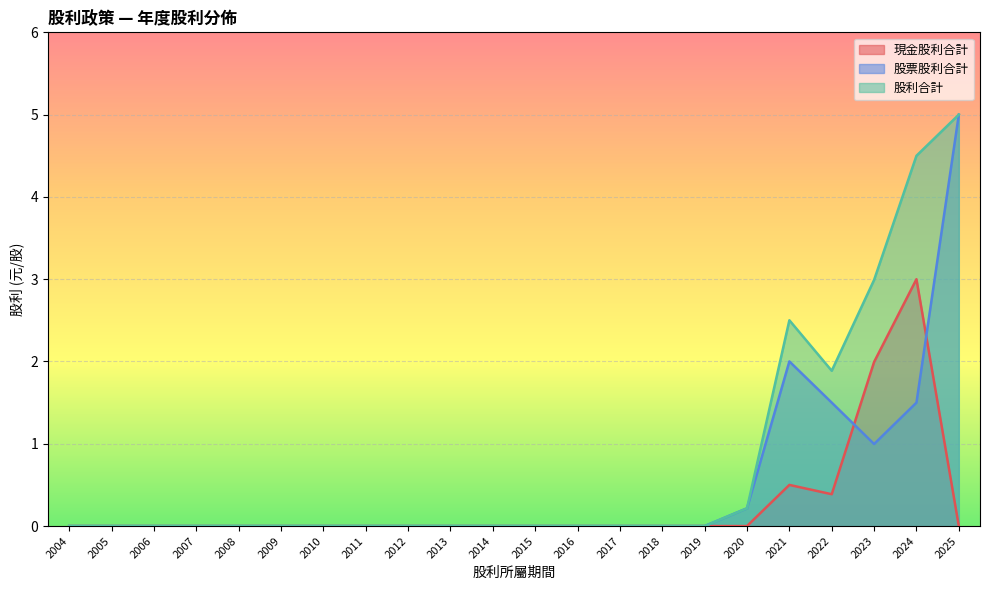

Reading left to right, what are all the values shown in this chart?

現金股利合計: 2004=0.0	2005=0.0	2006=0.0	2007=0.0	2008=0.0	2009=0.0	2010=0.0	2011=0.0	2012=0.0	2013=0.0	2014=0.0	2015=0.0	2016=0.0	2017=0.0	2018=0.0	2019=0.0	2020=0.0	2021=0.5	2022=0.4	2023=2.0	2024=3.0	2025=0.0
股票股利合計: 2004=0.0	2005=0.0	2006=0.0	2007=0.0	2008=0.0	2009=0.0	2010=0.0	2011=0.0	2012=0.0	2013=0.0	2014=0.0	2015=0.0	2016=0.0	2017=0.0	2018=0.0	2019=0.0	2020=0.2	2021=2.0	2022=1.5	2023=1.0	2024=1.5	2025=5.0
股利合計: 2004=0.0	2005=0.0	2006=0.0	2007=0.0	2008=0.0	2009=0.0	2010=0.0	2011=0.0	2012=0.0	2013=0.0	2014=0.0	2015=0.0	2016=0.0	2017=0.0	2018=0.0	2019=0.0	2020=0.2	2021=2.5	2022=1.9	2023=3.0	2024=4.5	2025=5.0